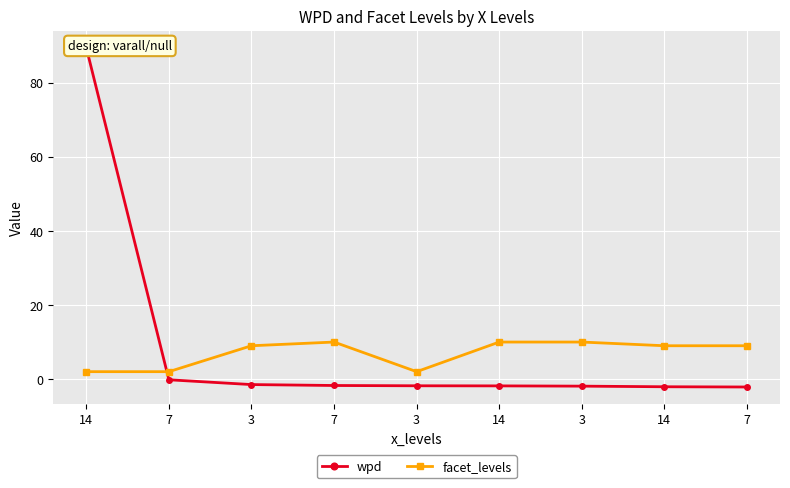

Count the number of data series in this chart.

2